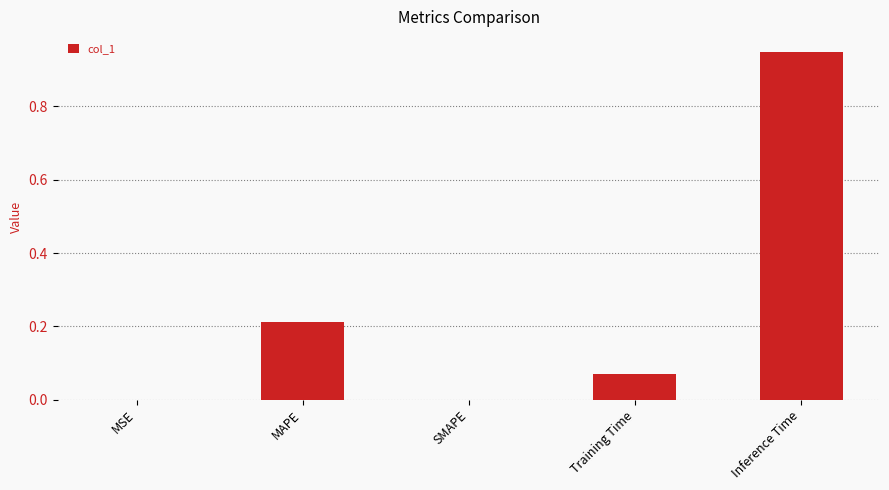

Are the bars horizontal?

No